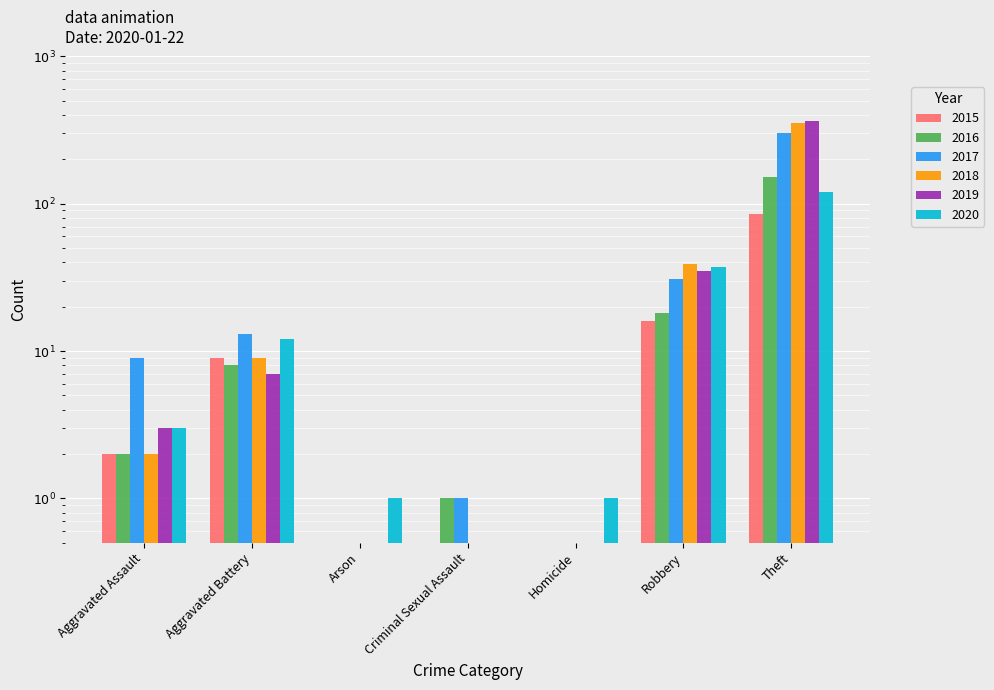

What is the sum of the 2015 values at Aggravated Assault and Homicide?

2